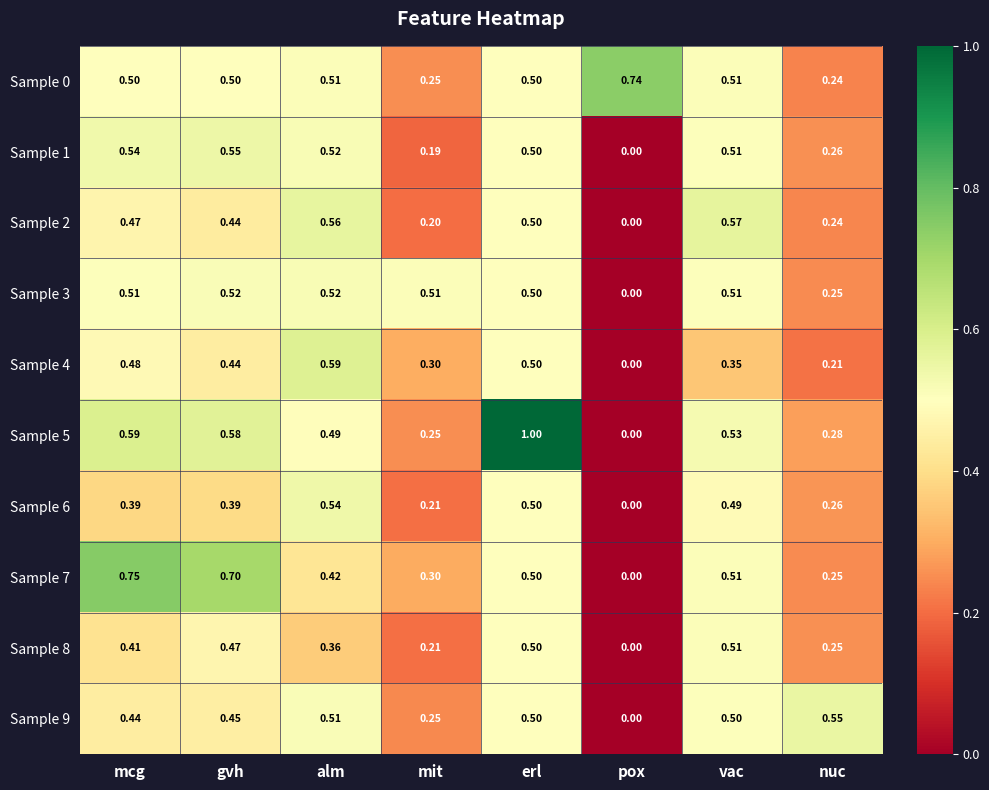

How many series are shown in this chart?

10